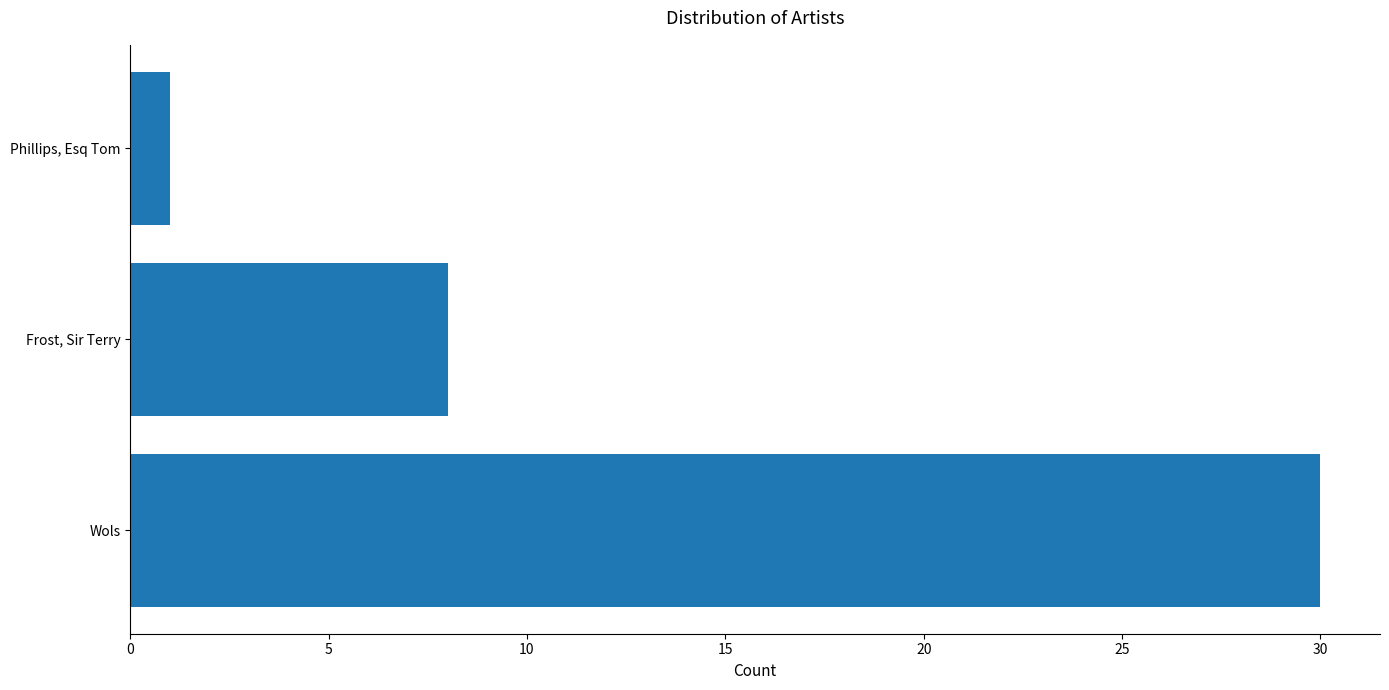

How many series are shown in this chart?

1